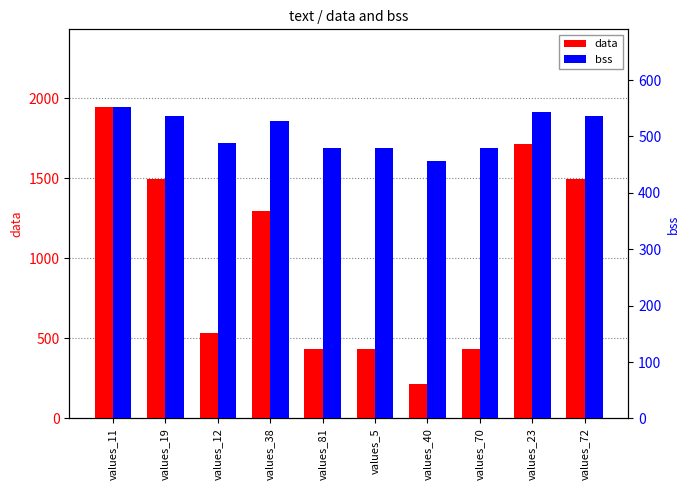

What is the label of the 9th bar from the right?

values_19